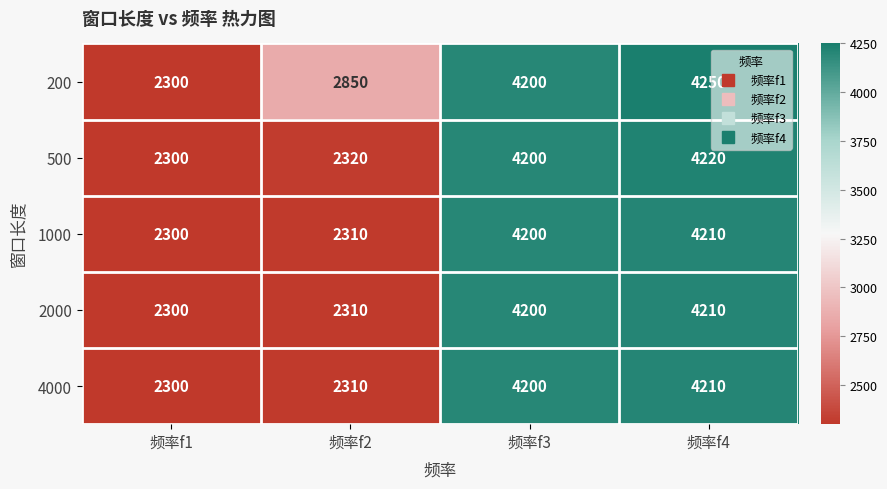

What is the difference between the second highest and second lowest values in the 1000 series?

1890